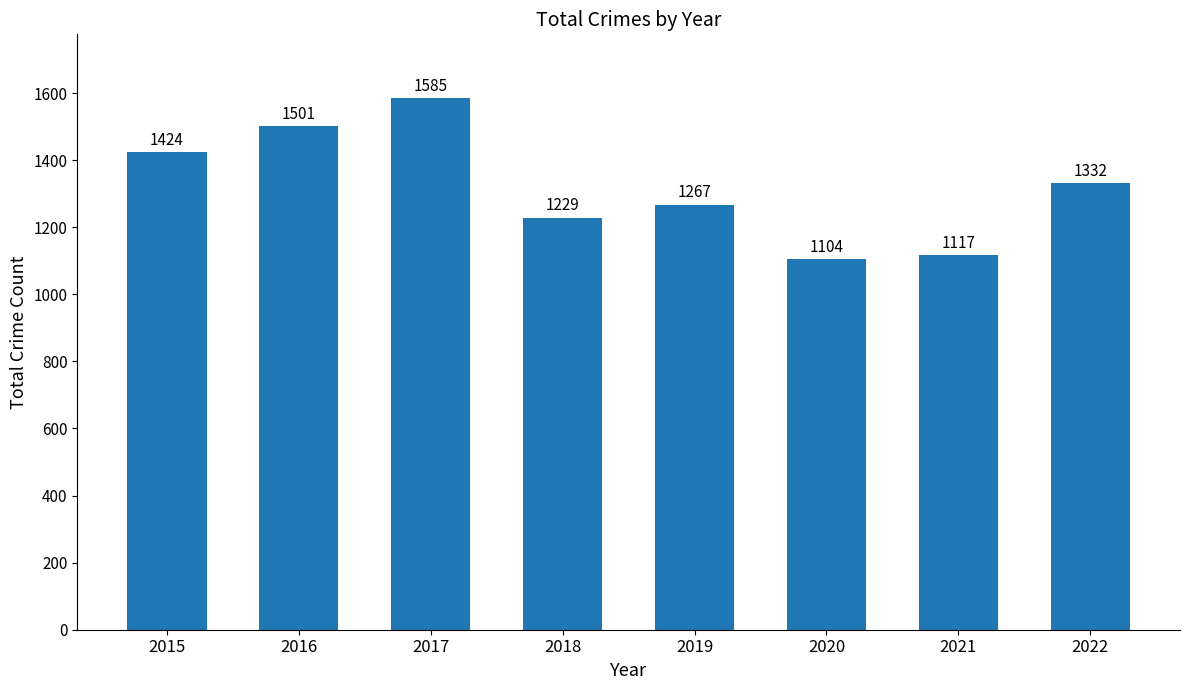

Reading left to right, transcribe all the data shown in this chart.

2015=1424	2016=1501	2017=1585	2018=1229	2019=1267	2020=1104	2021=1117	2022=1332